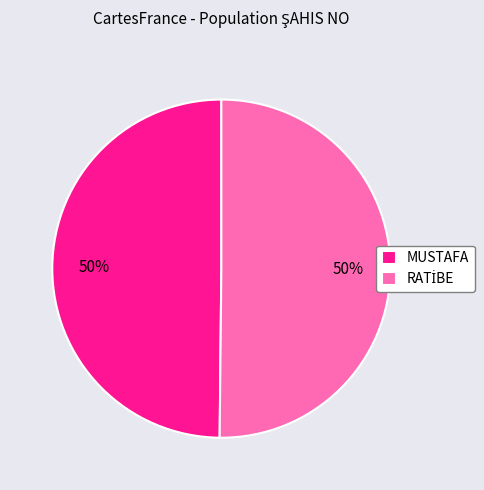

The MUSTAFA slice represents 50% of the pie. True or false?

True